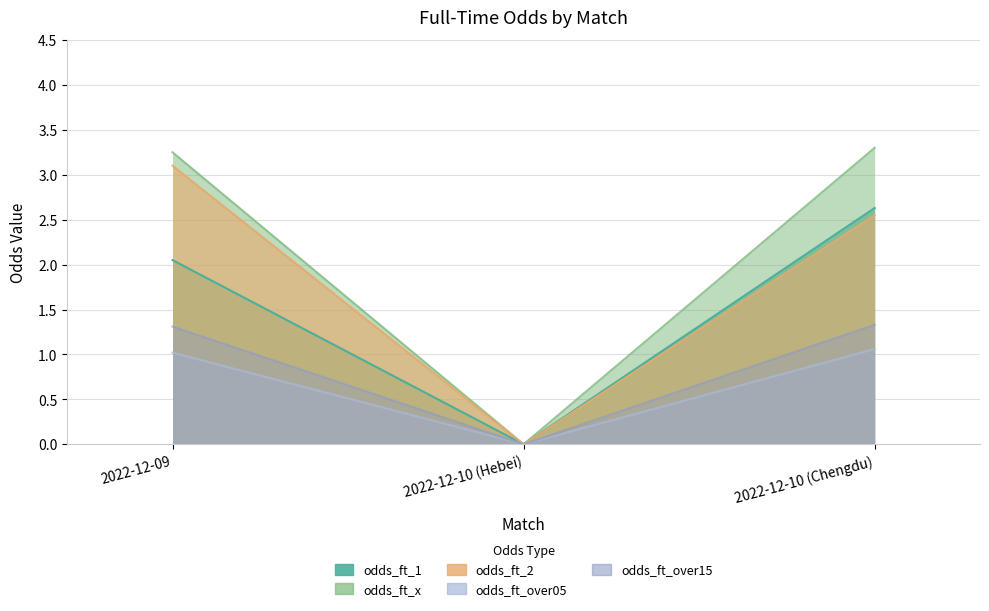

At which category does the chart reach its peak across all series?

2022-12-10 (Chengdu)